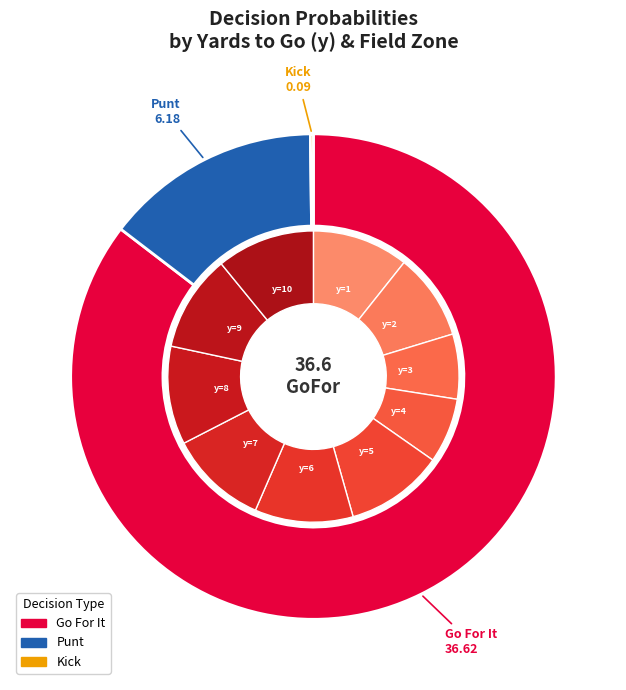

Is there any slice that represents more than half of the pie?

No